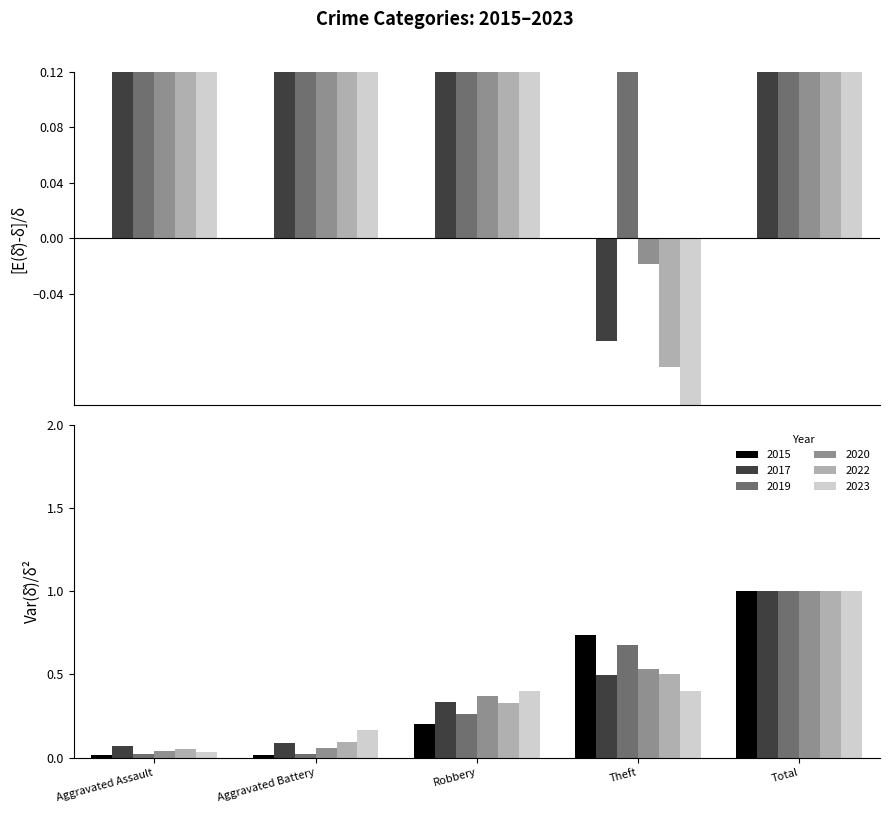

Between Aggravated Battery and Theft, which is larger?

Theft